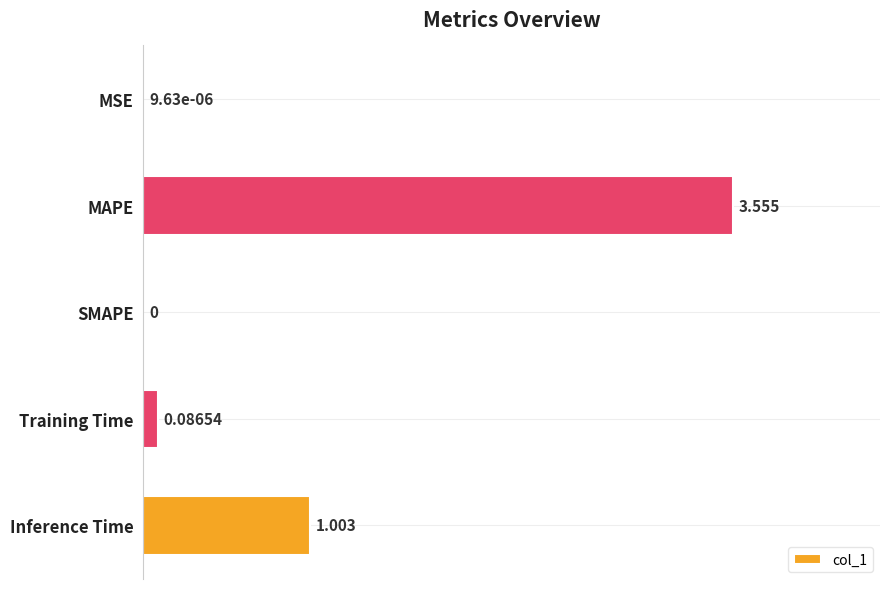

At which category does the chart reach its peak across all series?

MAPE